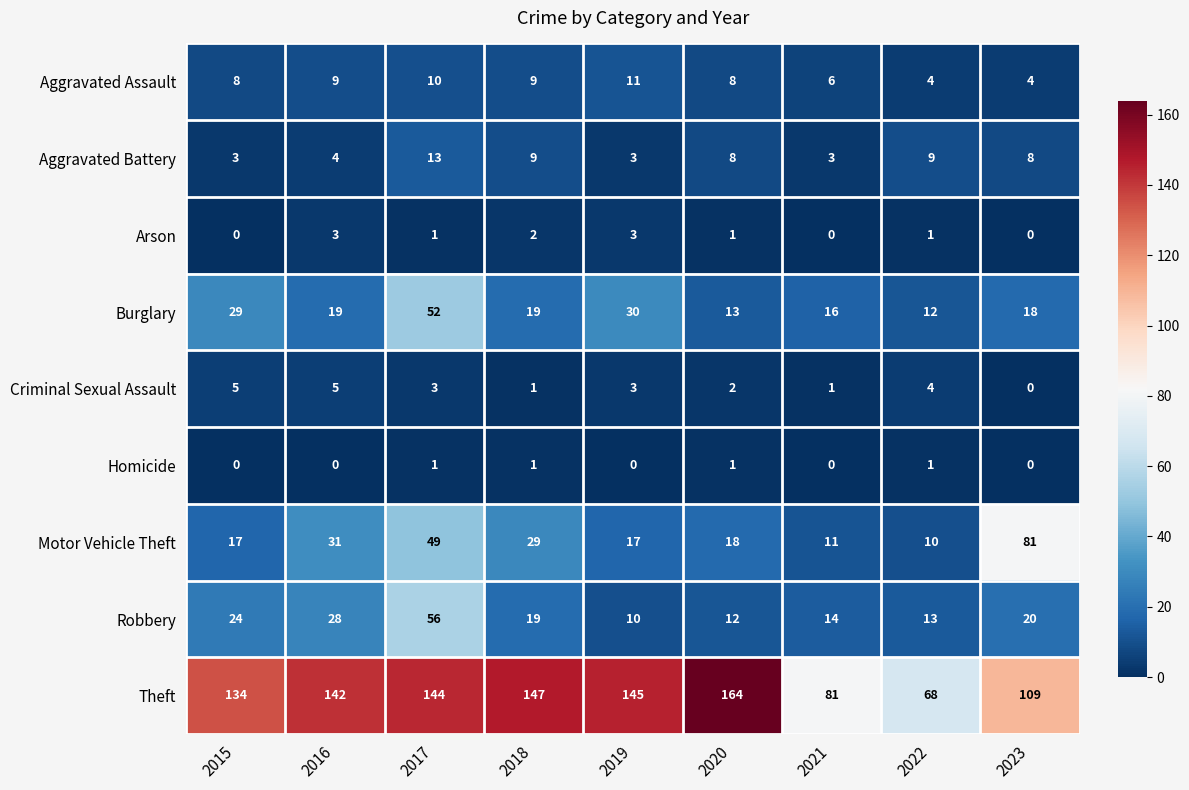

What is the difference between the highest and lowest values at 2016?

142